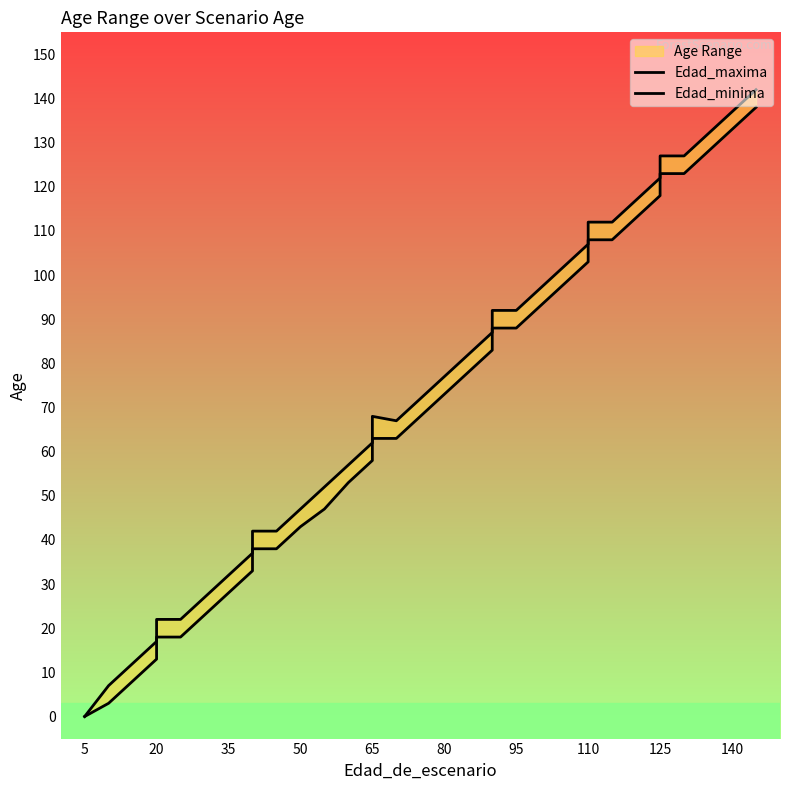

What is the average value of the Edad_minima series?

67